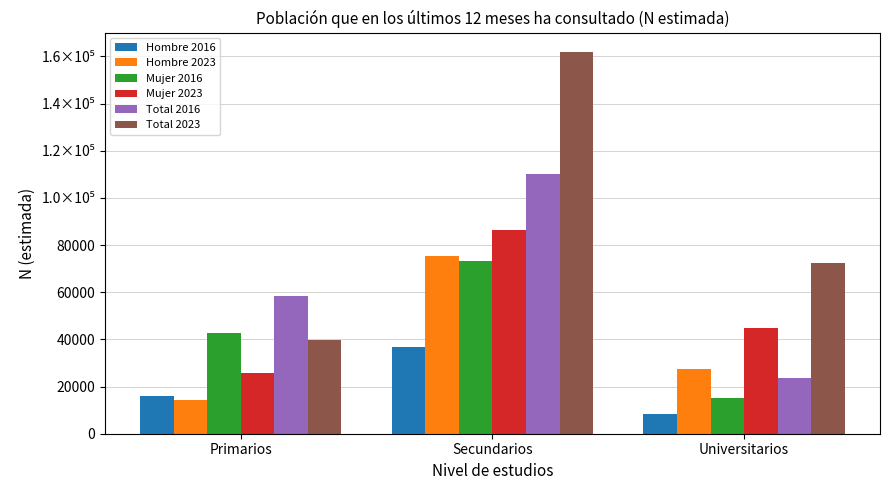

Is it true that Mujer 2016 equals 15013 at Universitarios?

True